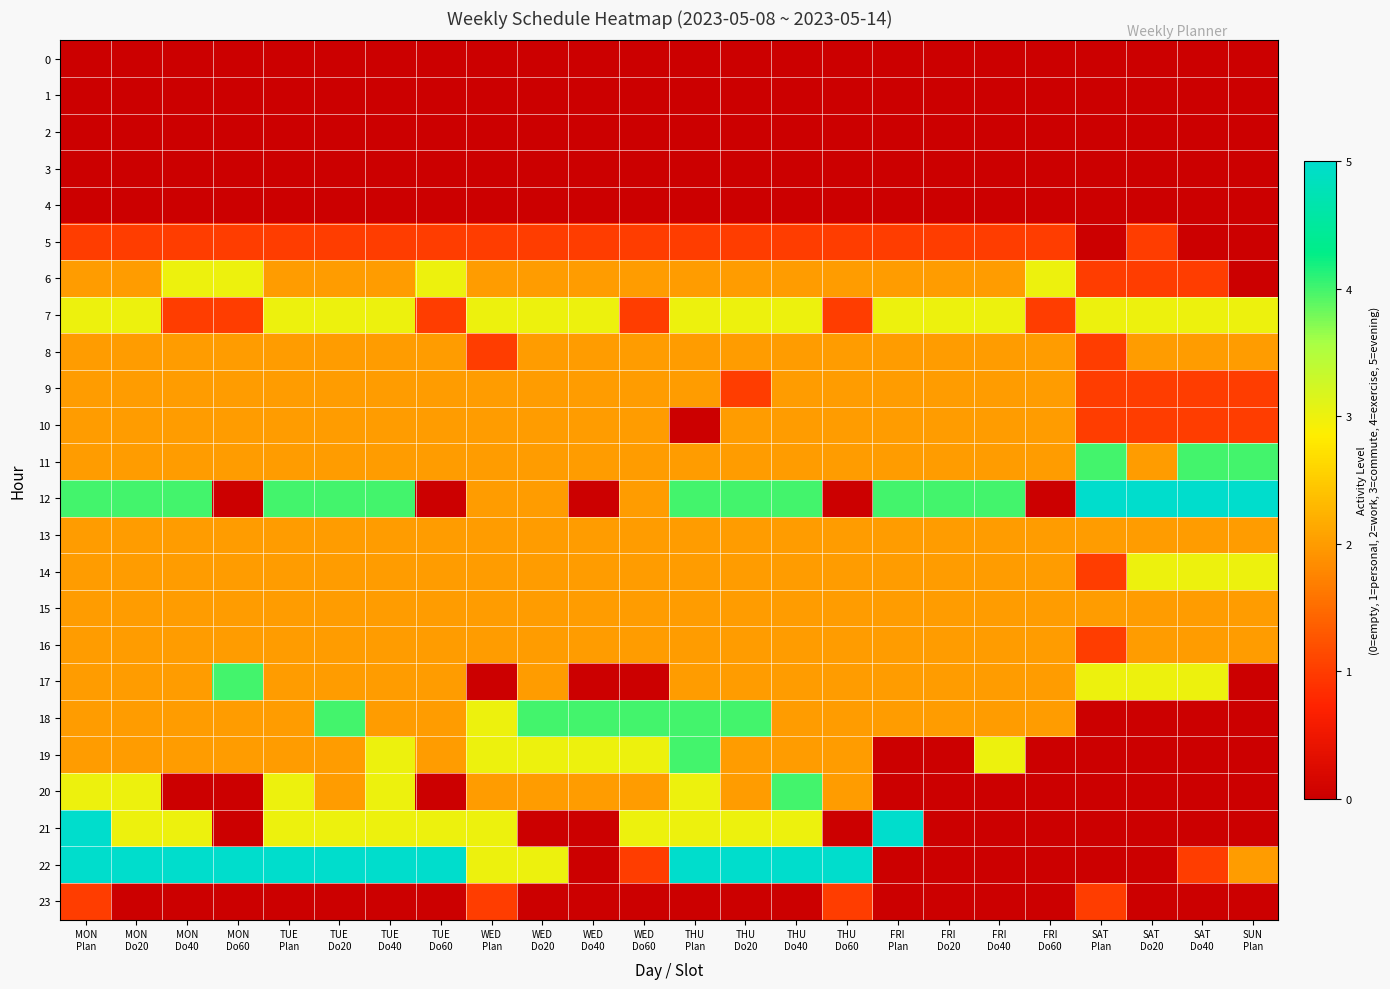

At TUE Do60, list the series in order from largest to smallest.

22, 6, 21, 8, 9, 10, 11, 13, 14, 15, 16, 17, 18, 19, 5, 7, 0, 1, 2, 3, 4, 12, 20, 23